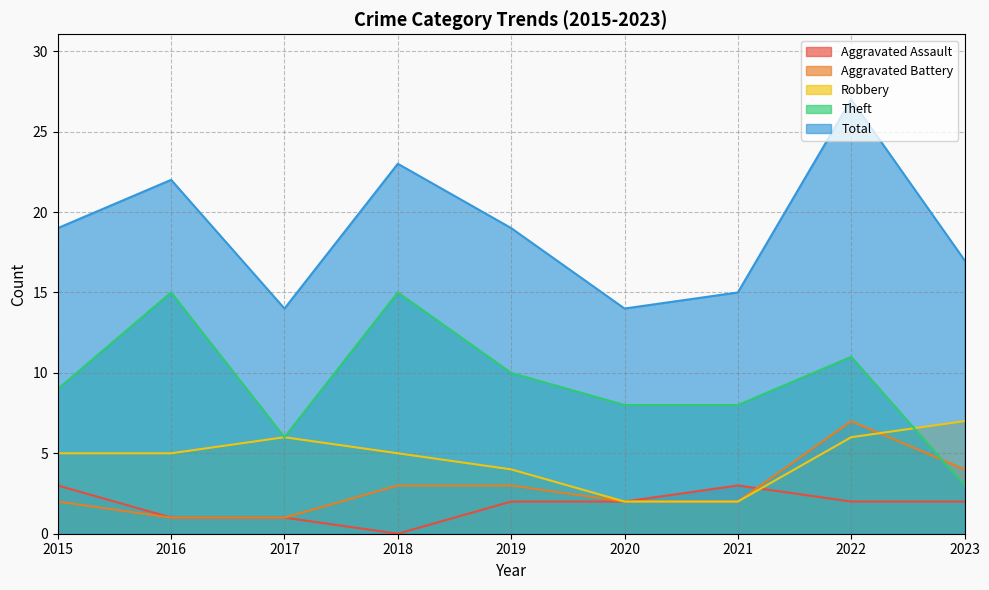

Reading right to left, what are all the values shown in this chart?

Aggravated Assault: 2	2	3	2	2	0	1	1	3
Aggravated Battery: 4	7	2	2	3	3	1	1	2
Robbery: 7	6	2	2	4	5	6	5	5
Theft: 3	11	8	8	10	15	6	15	9
Total: 17	27	15	14	19	23	14	22	19